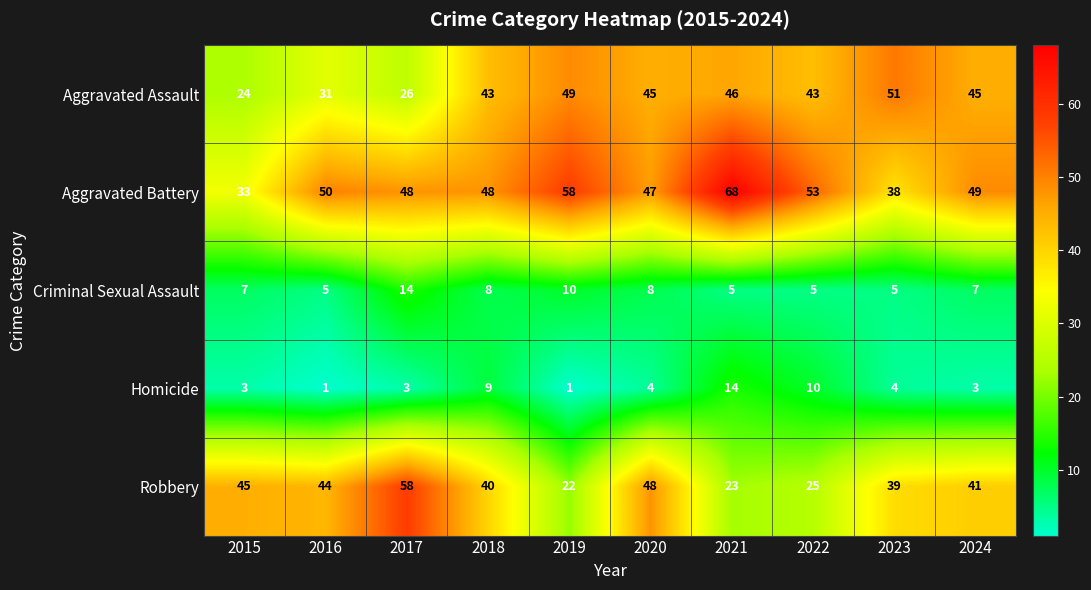

What is the difference between the Aggravated Battery values at 2016 and 2021?

18